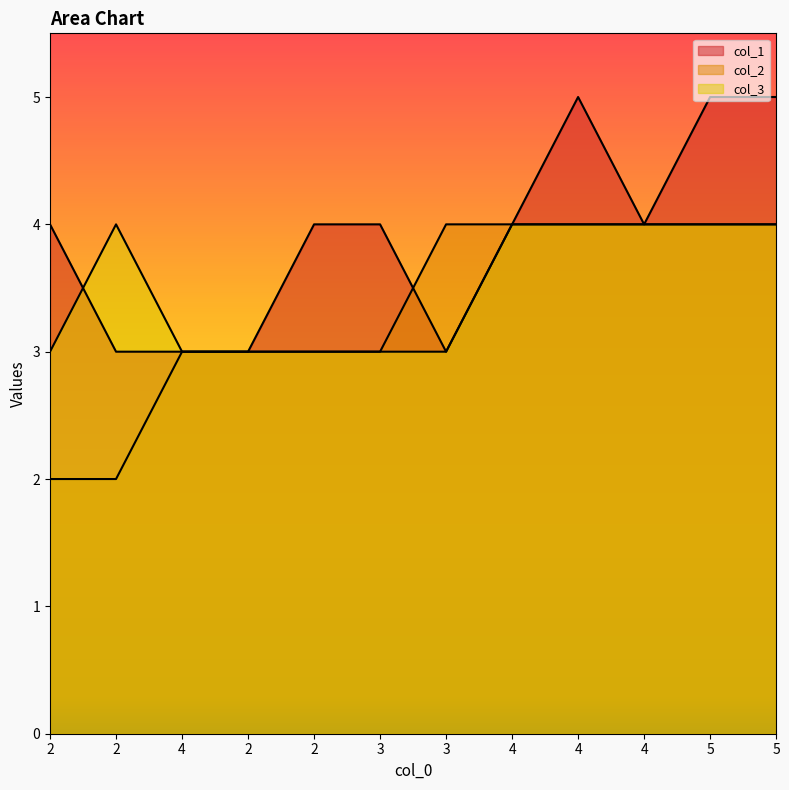

Which has a higher value, 2 or 5?

5